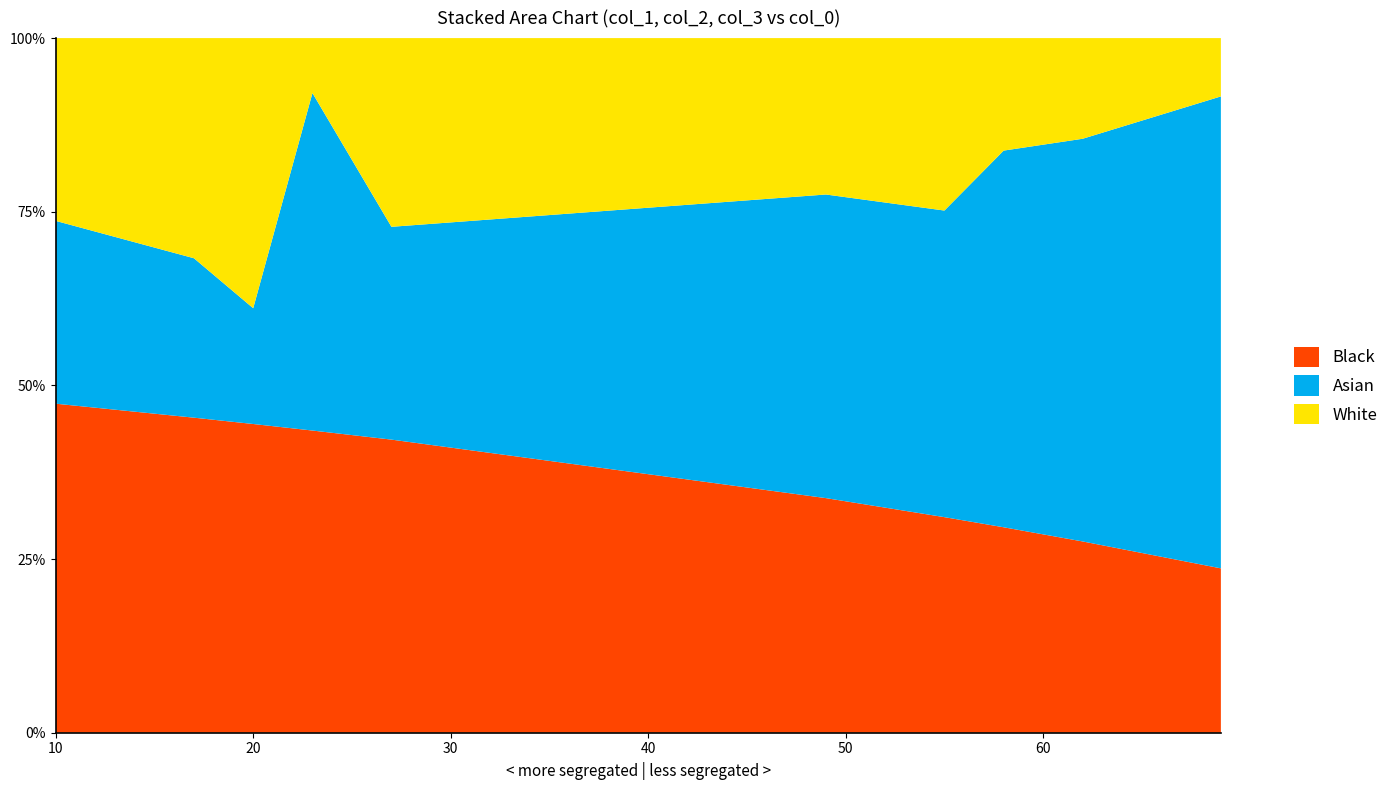

At which category is the sum across all series the highest?

10